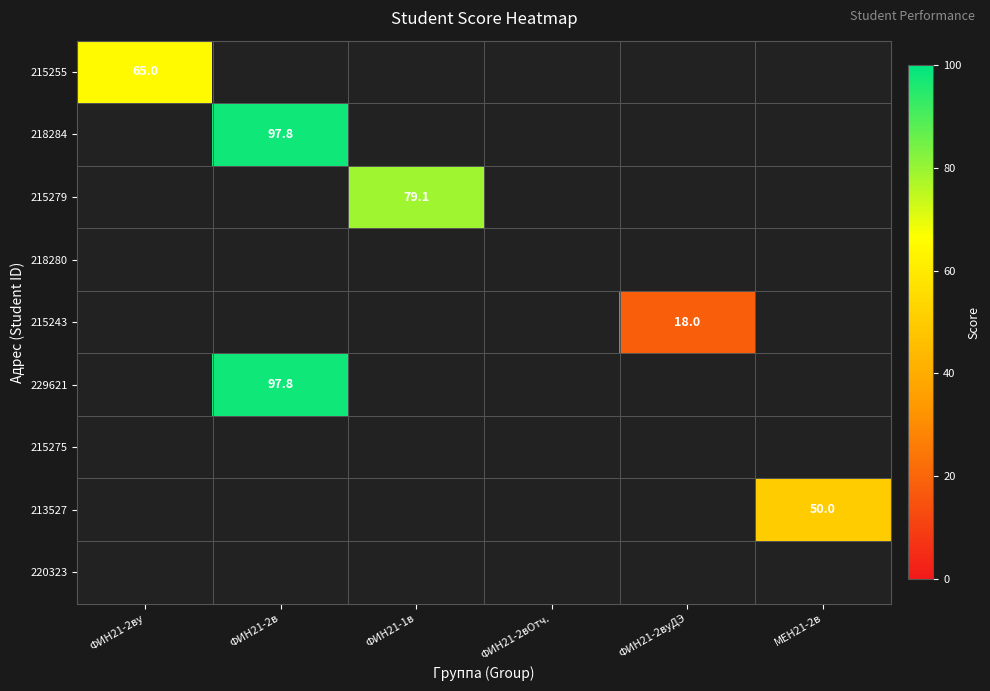

How many series are shown in this chart?

9